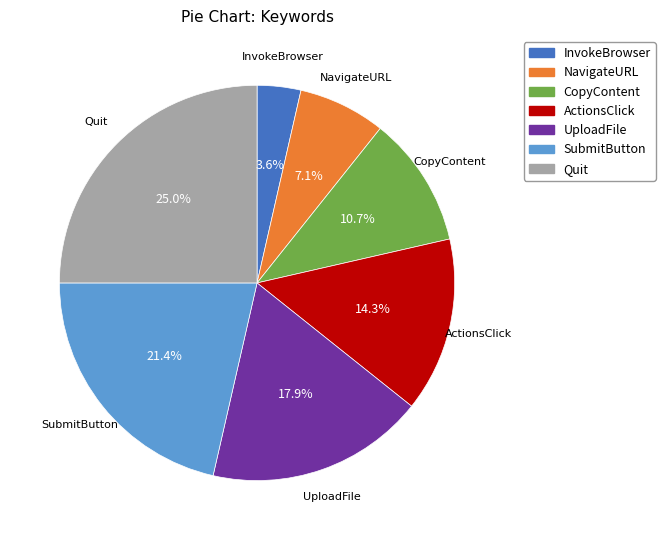

The ActionsClick slice represents 4% of the pie. True or false?

False